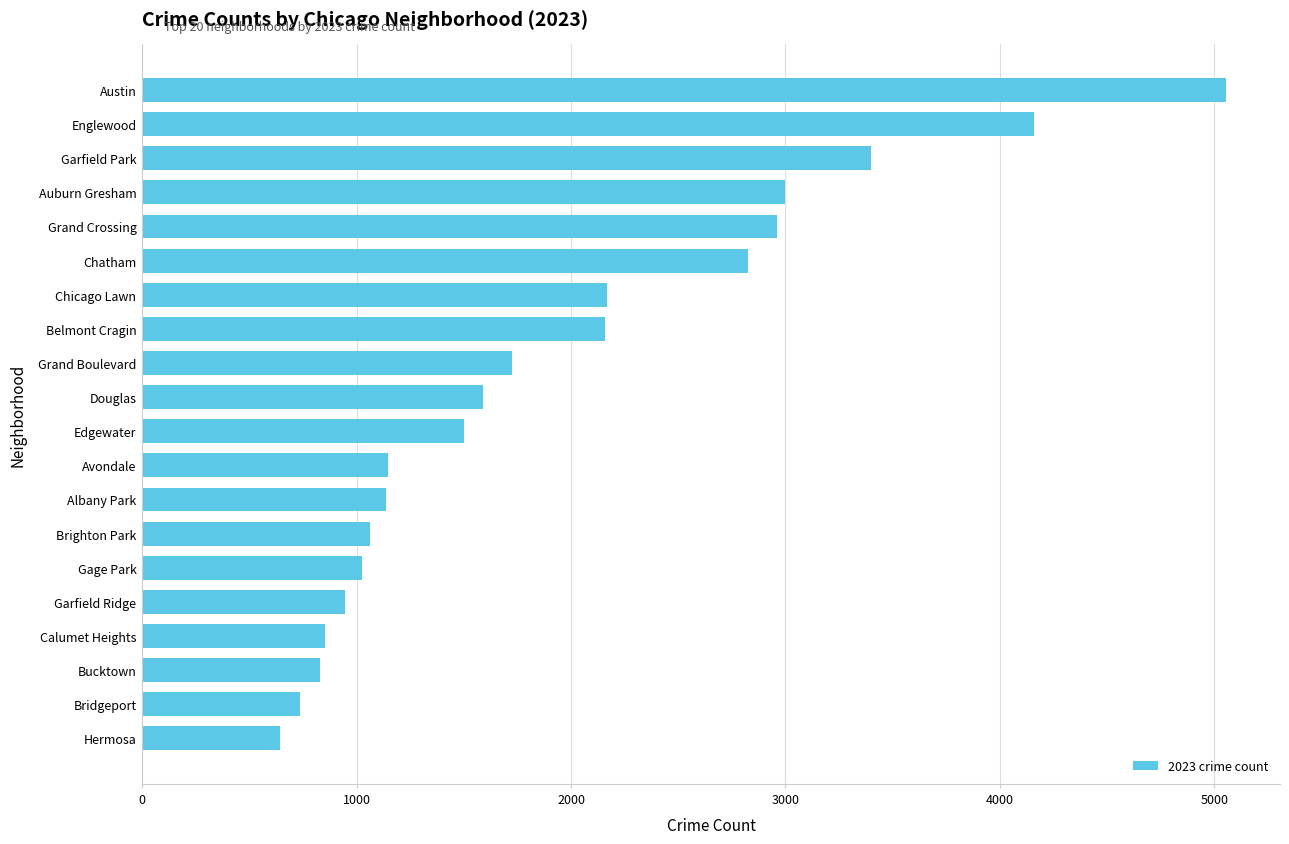

What is the ratio of the value at Bridgeport to the value at Avondale?

0.6